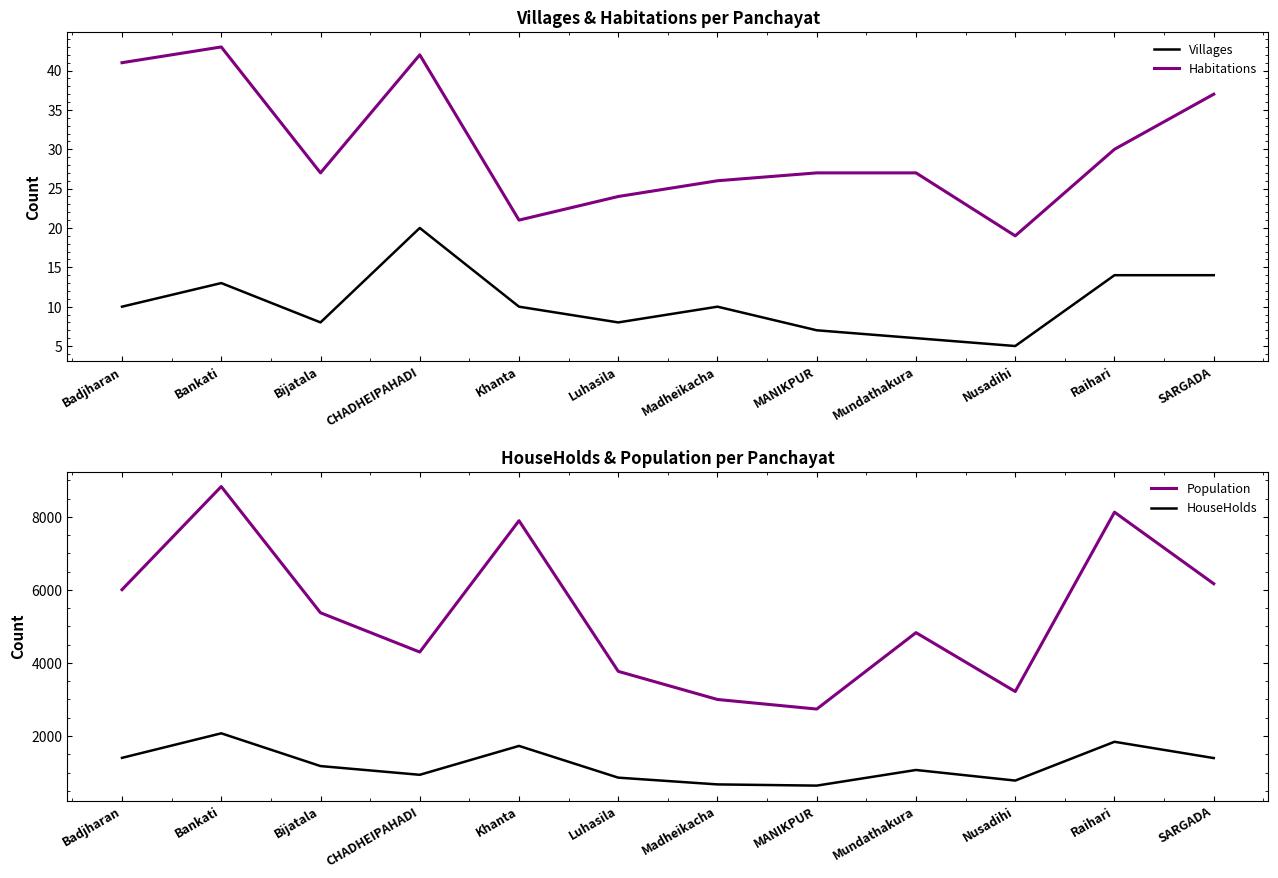

Is it true that HouseHolds equals 471 at Khanta?

False